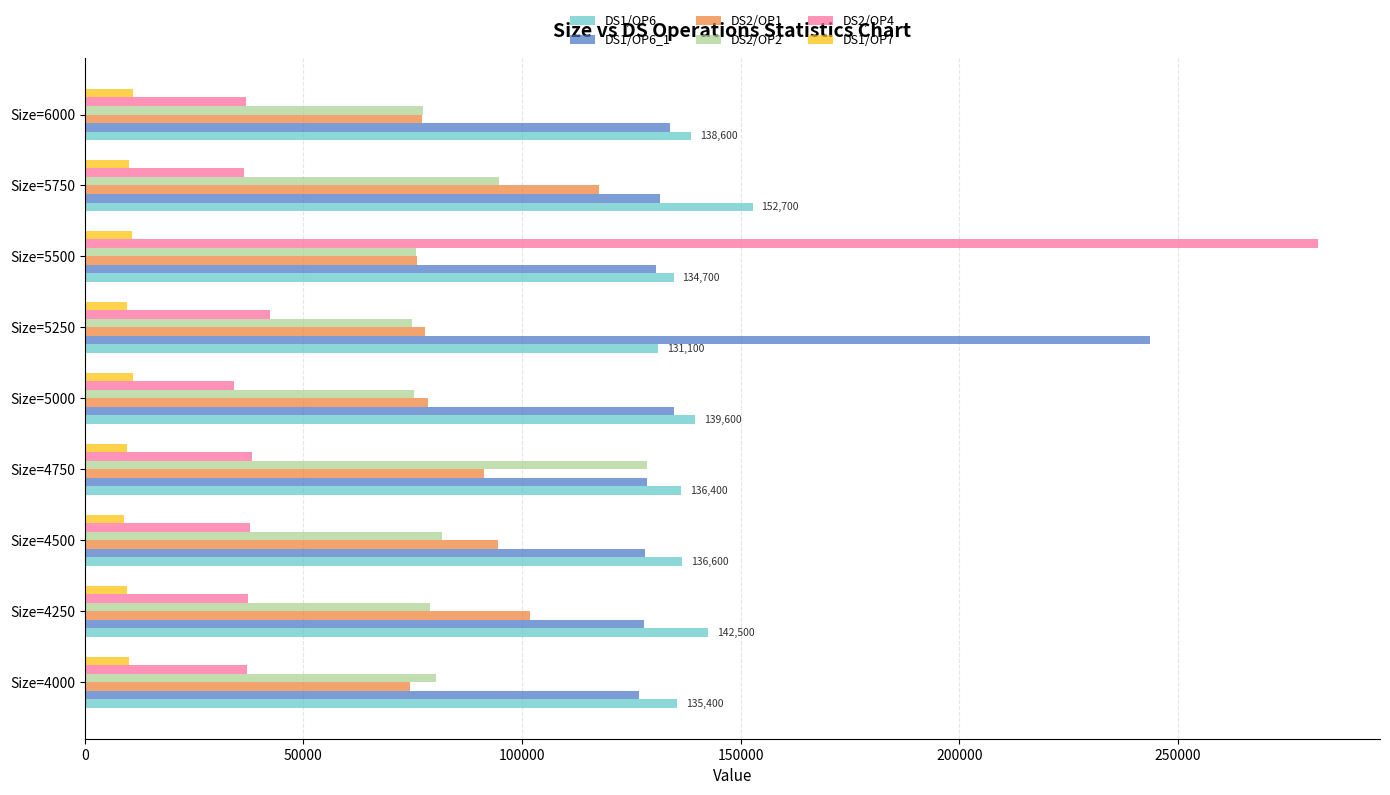

What is the sum of all DS1/OP6_1 values?

1285500